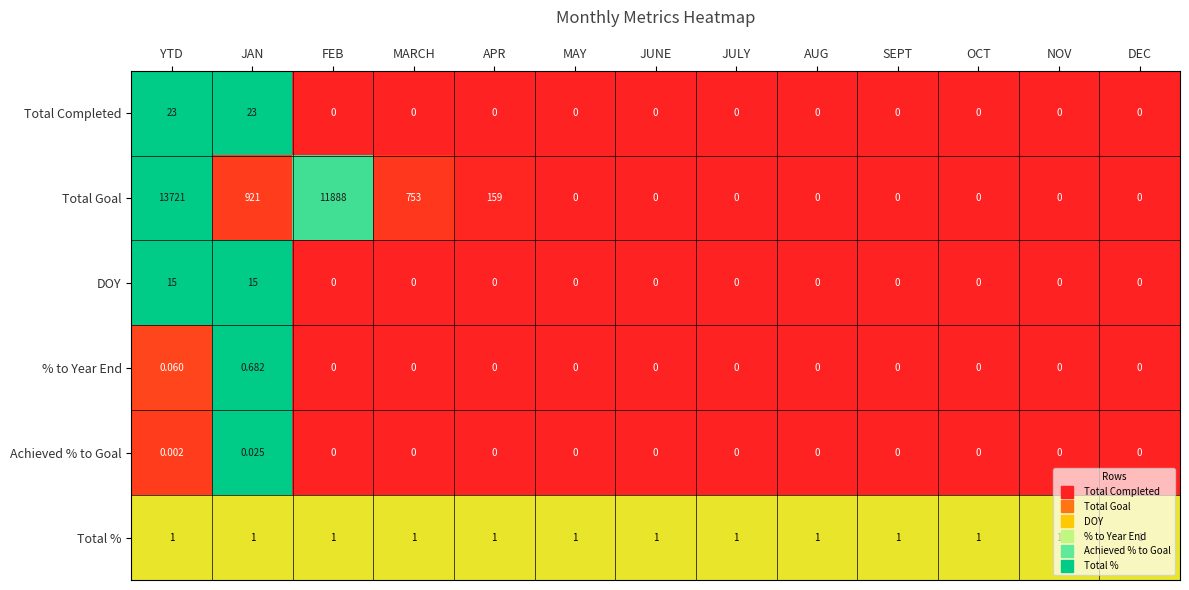

Which series has the largest range (max minus min)?

Total Goal